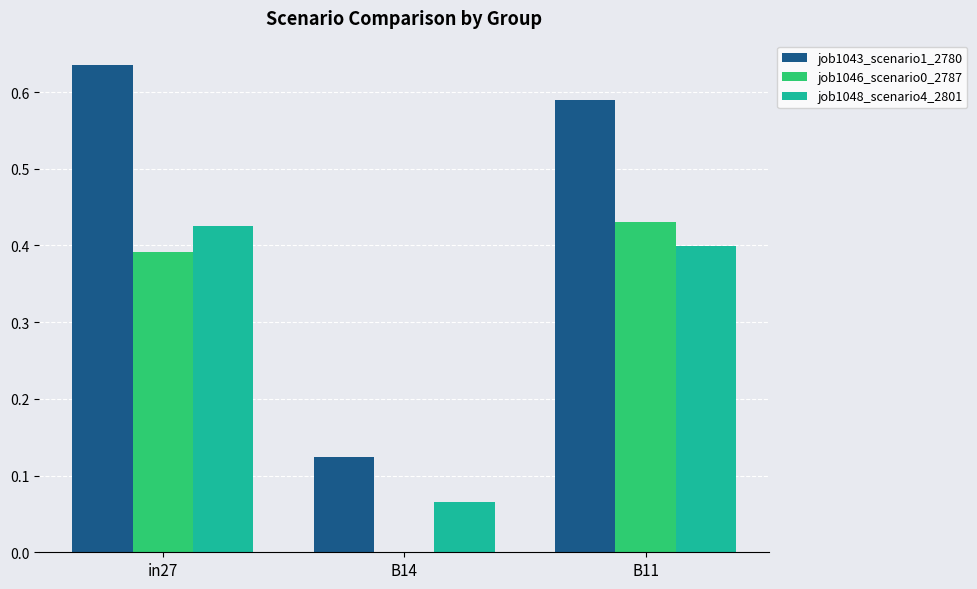

What is the sum of the job1048_scenario4_2801 values at B11 and in27?

0.8